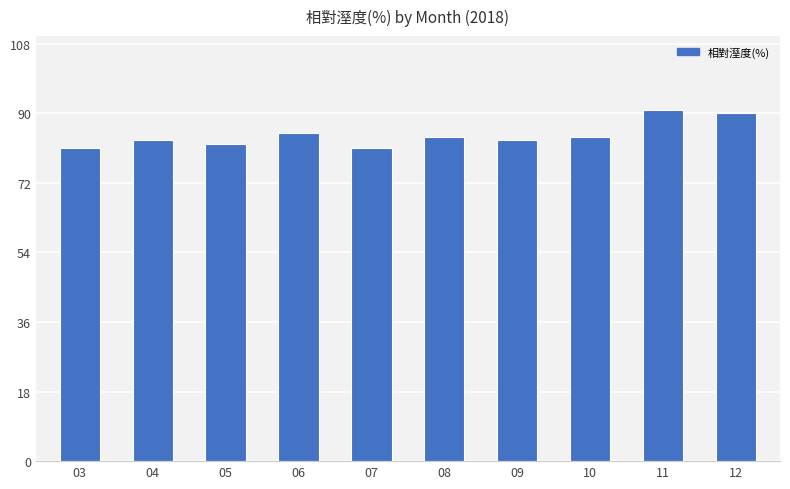

What is the maximum value shown in the chart?

91